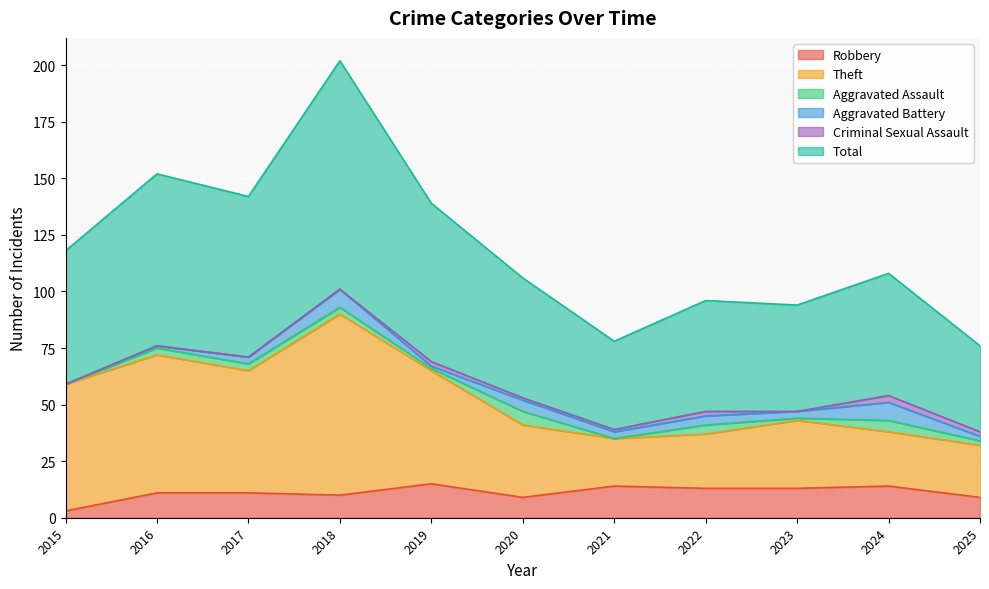

True or false: Robbery has more than 0 points higher than both neighbors.

True